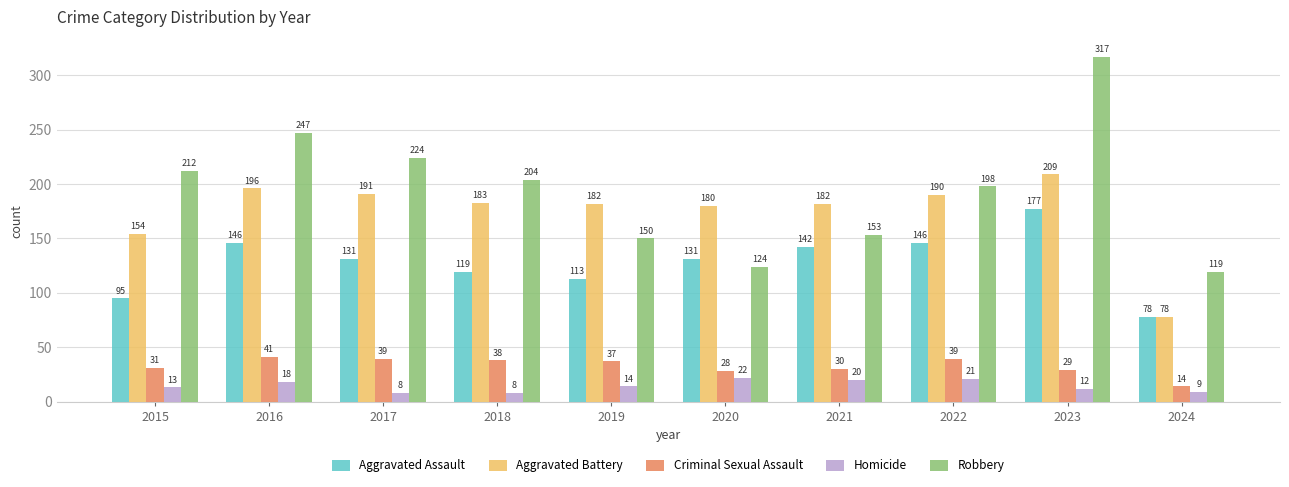

At which category is the sum across all series the highest?

2023